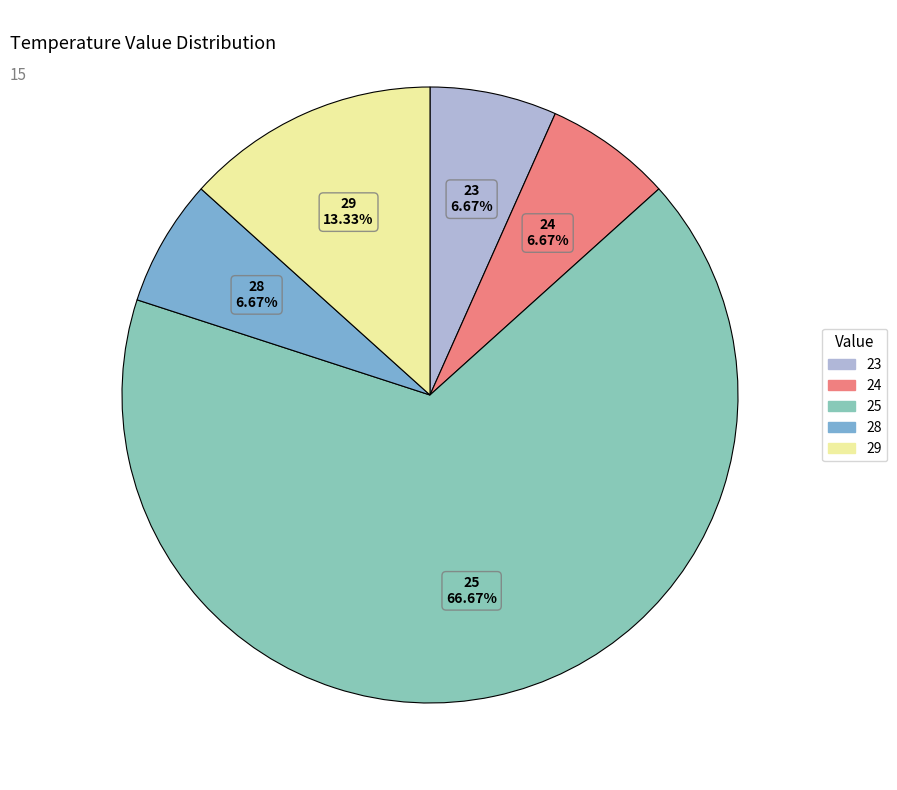

Which slice is the largest?

25